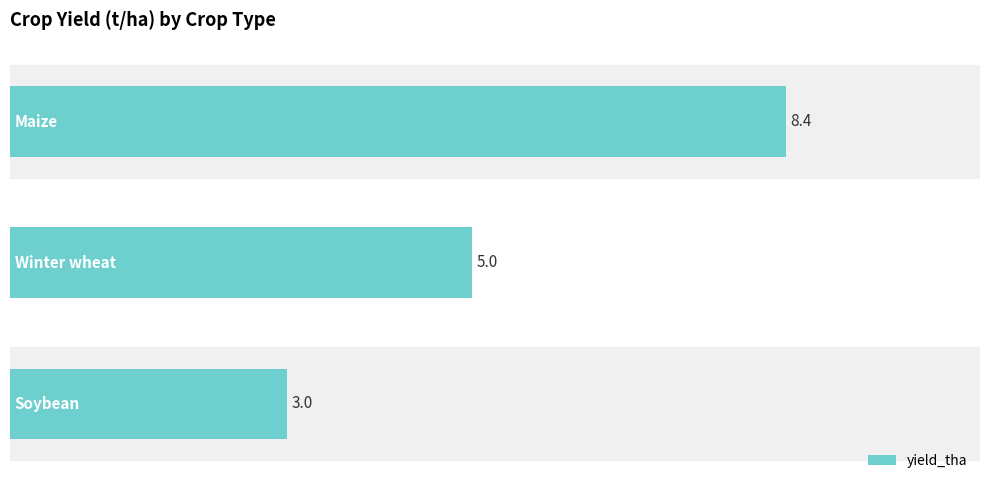

How many distinct data groups are displayed?

1